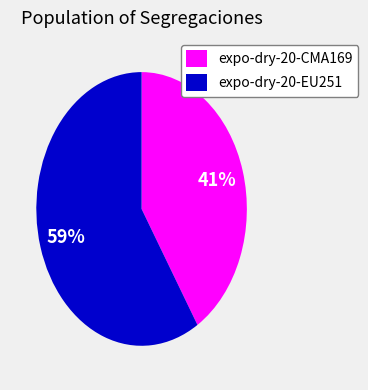

What is the largest slice in the pie chart?

expo-dry-20-EU251